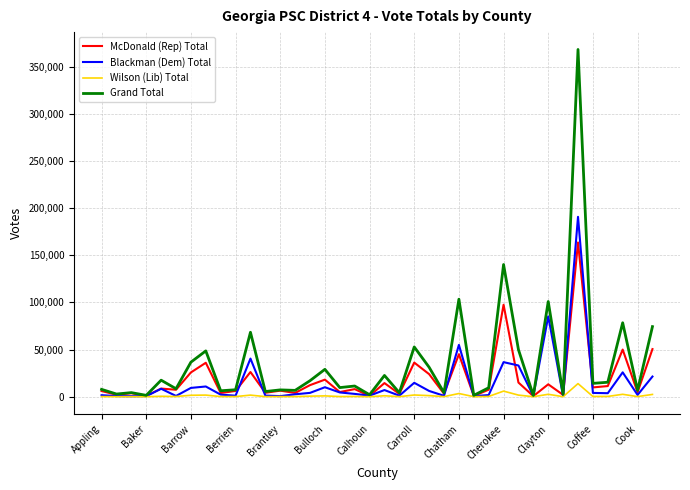

Rank the series by their maximum value, from highest to lowest.

Grand Total, Blackman (Dem) Total, McDonald (Rep) Total, Wilson (Lib) Total